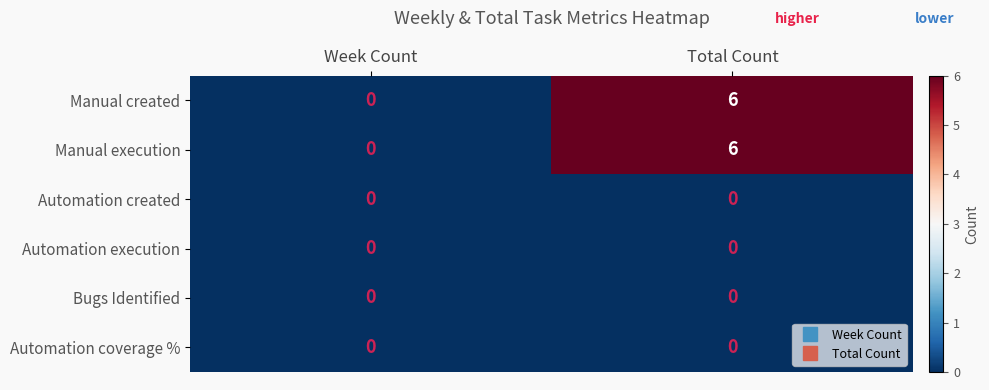

What is the sum of all Manual created values?

6